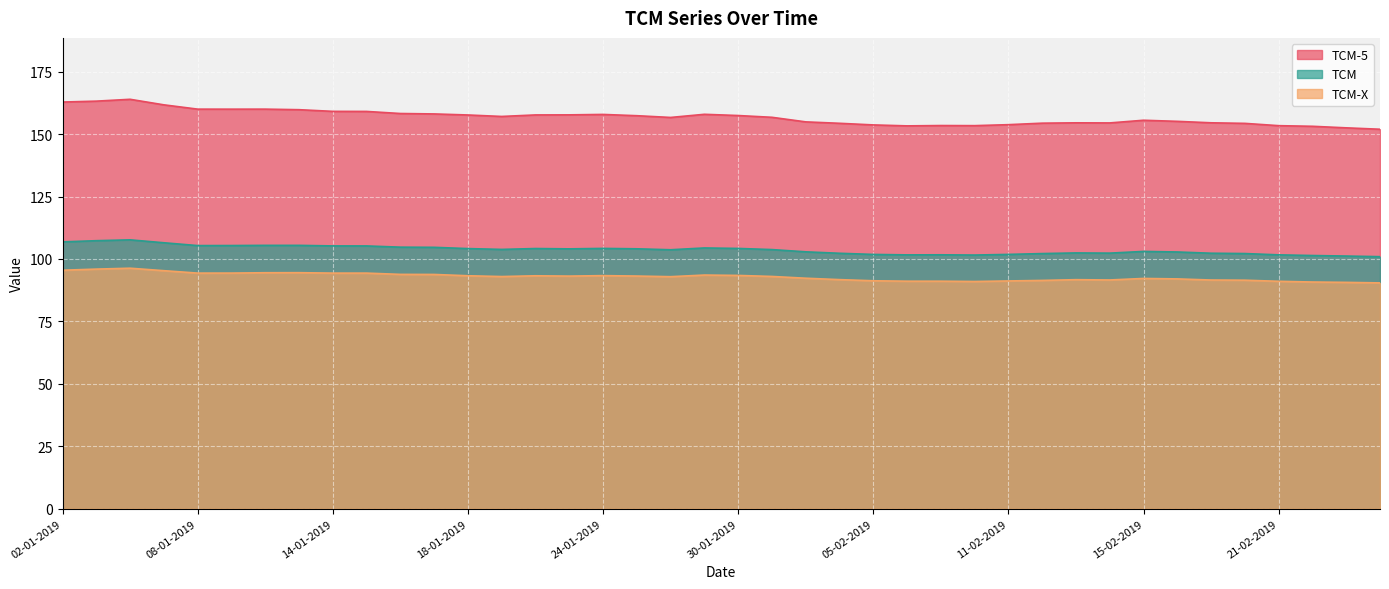

The TCM series shows 27.6 at 22-01-2019. True or false?

False